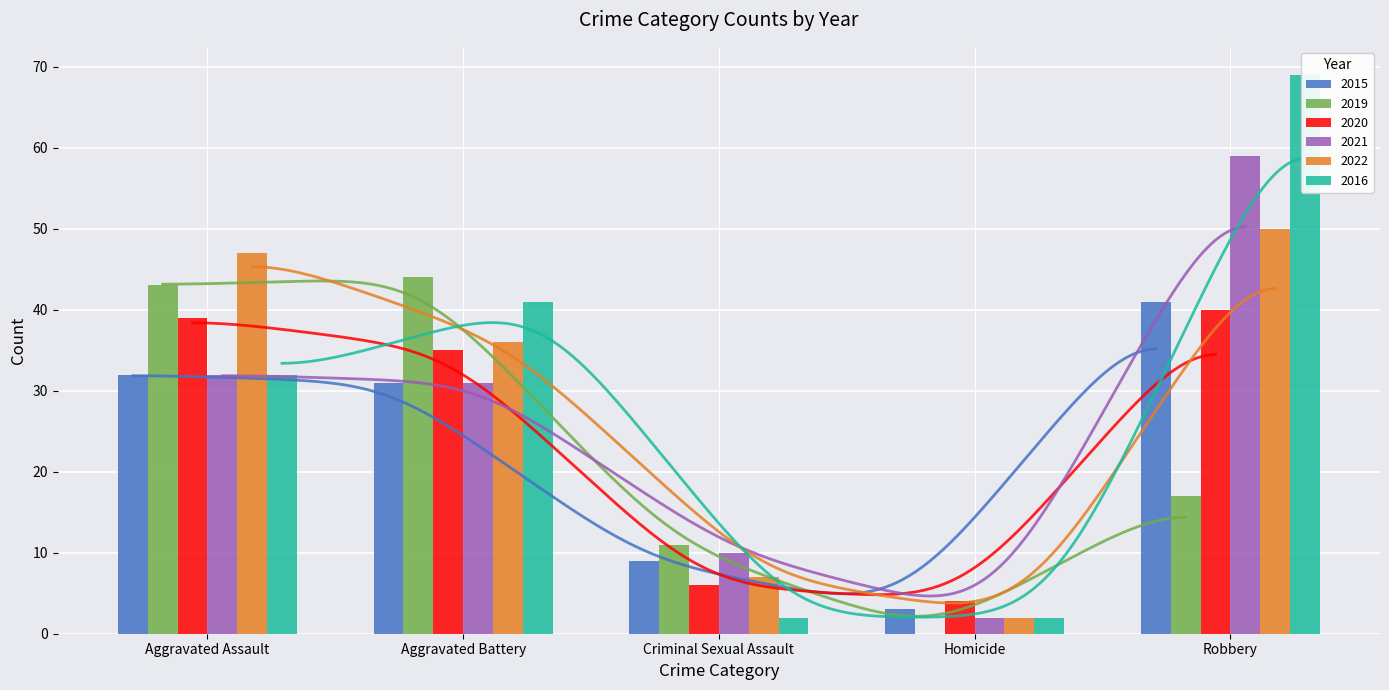

Which label corresponds to the largest value in the chart?

Robbery